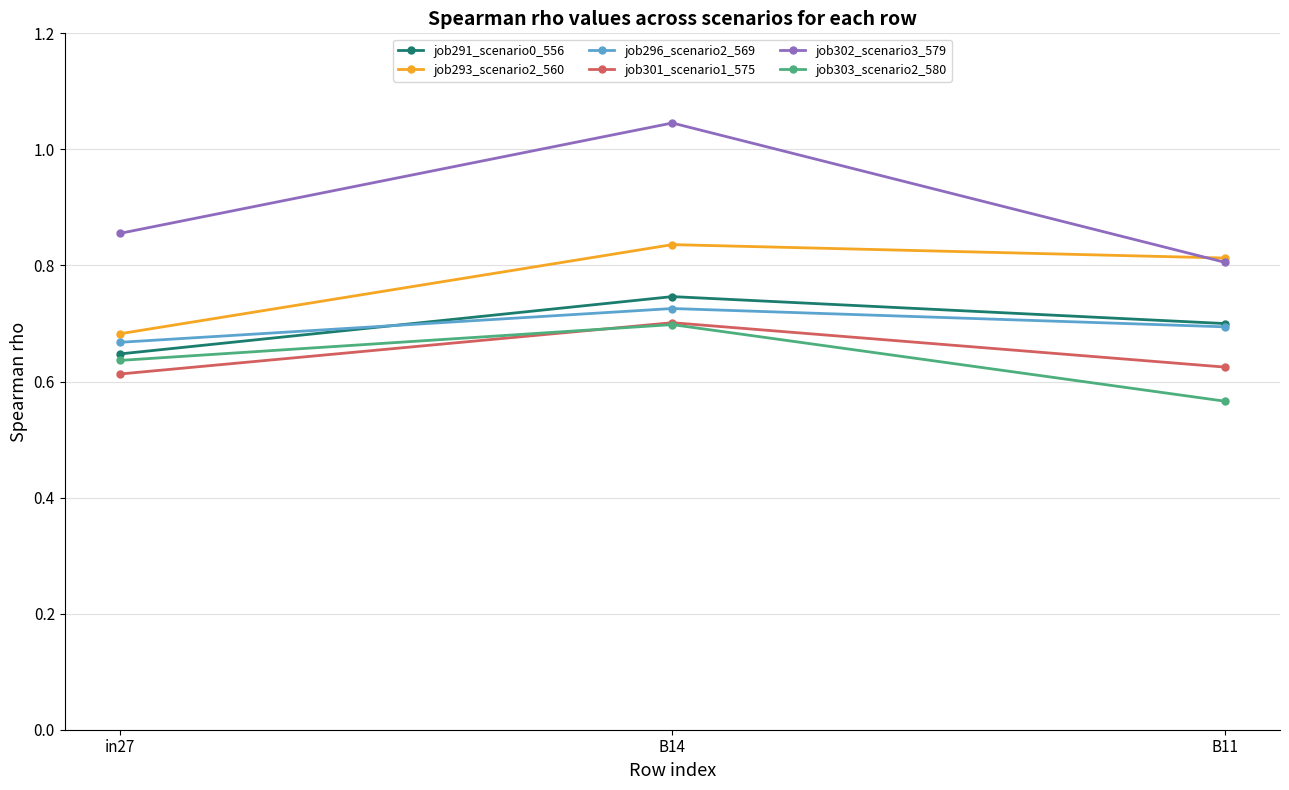

What are all the series names shown in the legend?

job291_scenario0_556, job293_scenario2_560, job296_scenario2_569, job301_scenario1_575, job302_scenario3_579, job303_scenario2_580